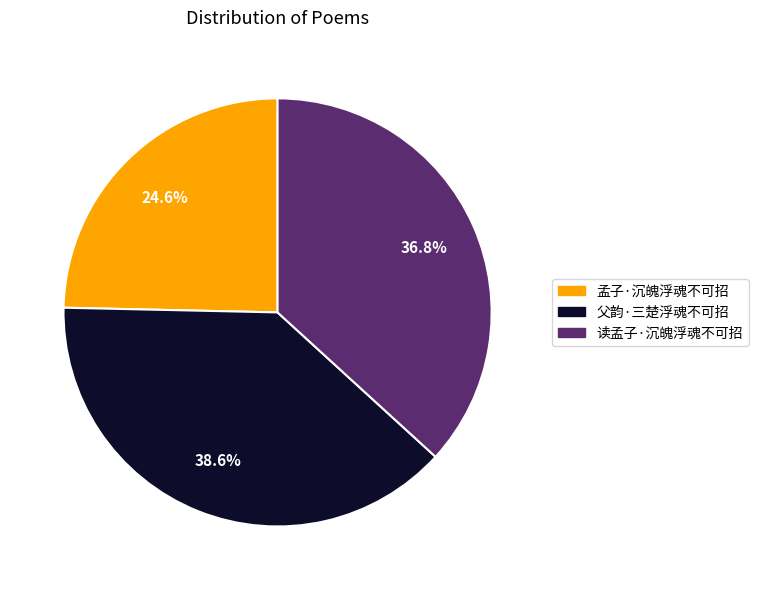

Rank the categories by value from lowest to highest.

孟子·沉魄浮魂不可招, 读孟子·沉魄浮魂不可招, 父韵·三楚浮魂不可招